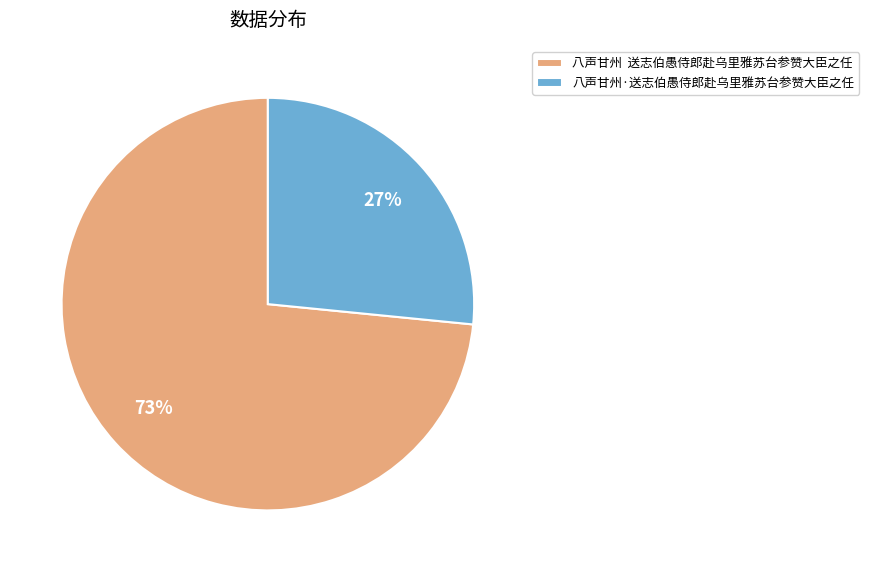

Rank the categories by value from lowest to highest.

八声甘州·送志伯愚侍郎赴乌里雅苏台参赞大臣之任, 八声甘州 送志伯愚侍郎赴乌里雅苏台参赞大臣之任